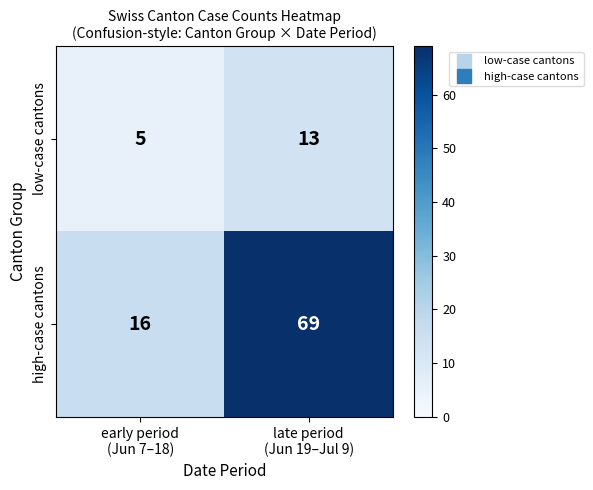

List the series in order of their overall mean, lowest first.

low-case cantons, high-case cantons